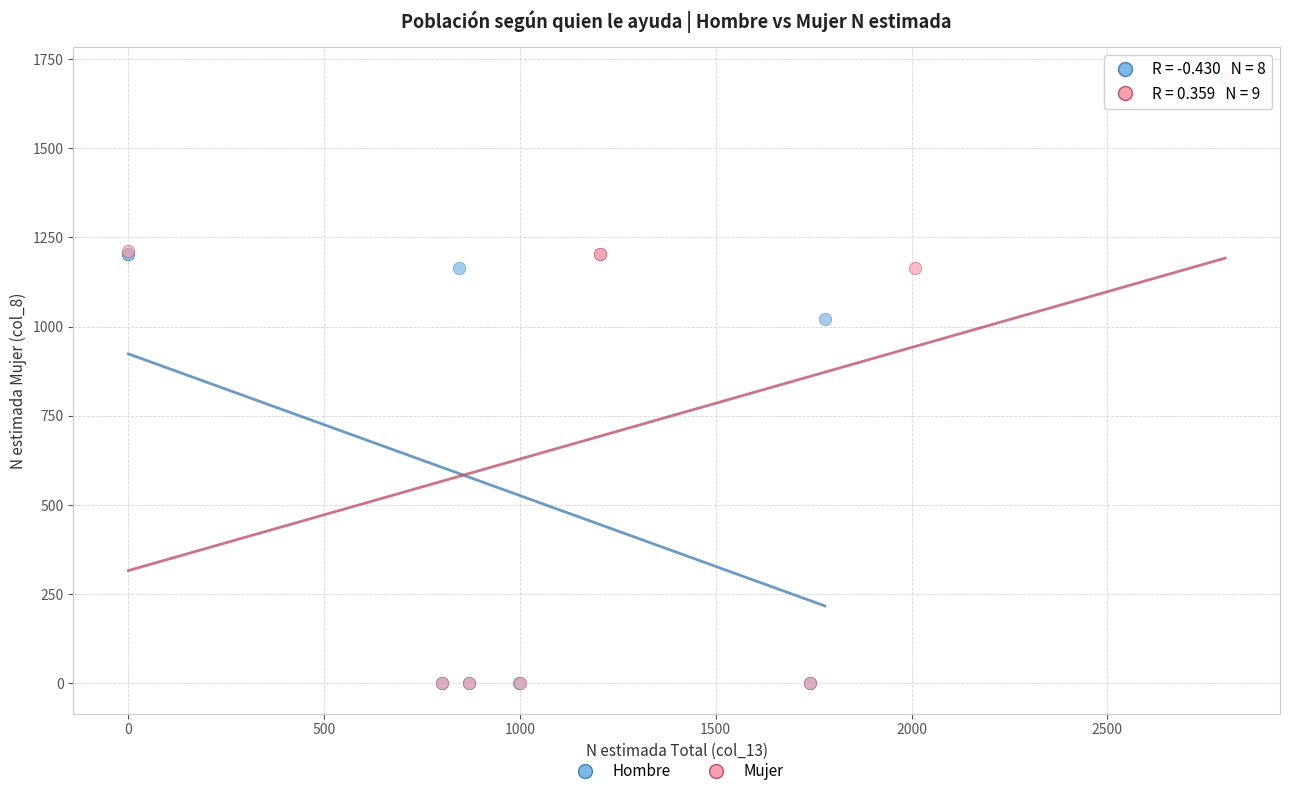

Which series has the largest Y range (max minus min)?

Mujer